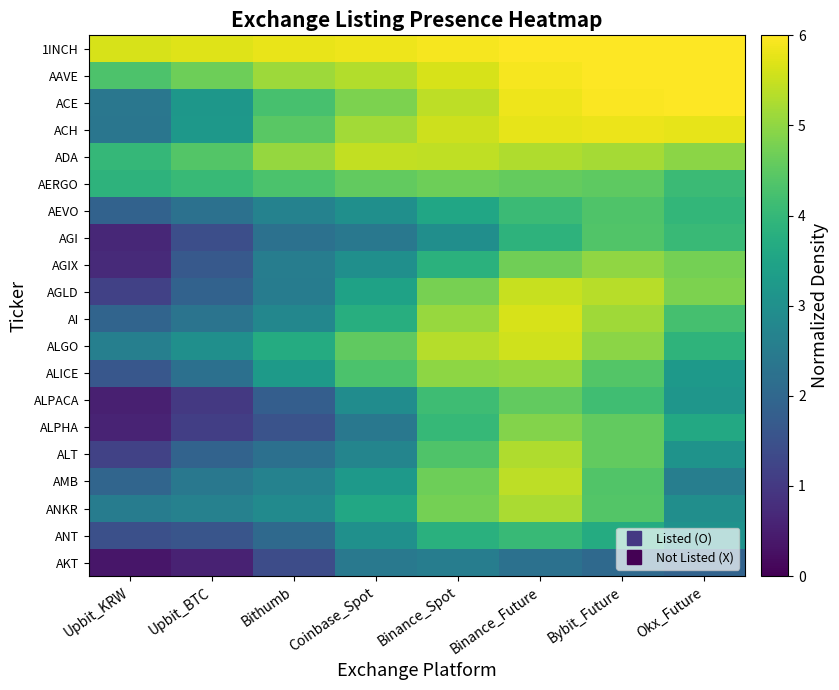

Rank the series at Bithumb from lowest to highest value.

AKT, ALPHA, ALPACA, ANT, ALT, AGI, AGLD, AGIX, AMB, AEVO, AI, ANKR, ALICE, ALGO, ACE, AERGO, ACH, ADA, AAVE, 1INCH